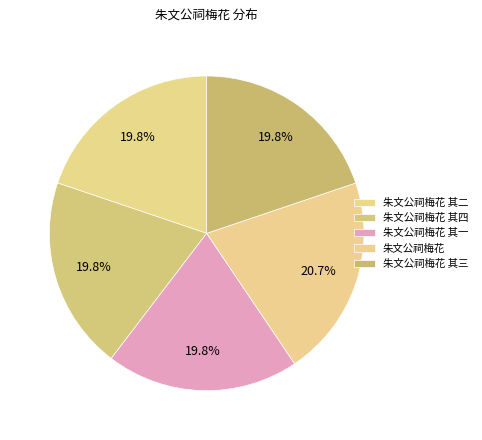

To the nearest percent, what percentage of the pie is 朱文公祠梅花 其一?

20%